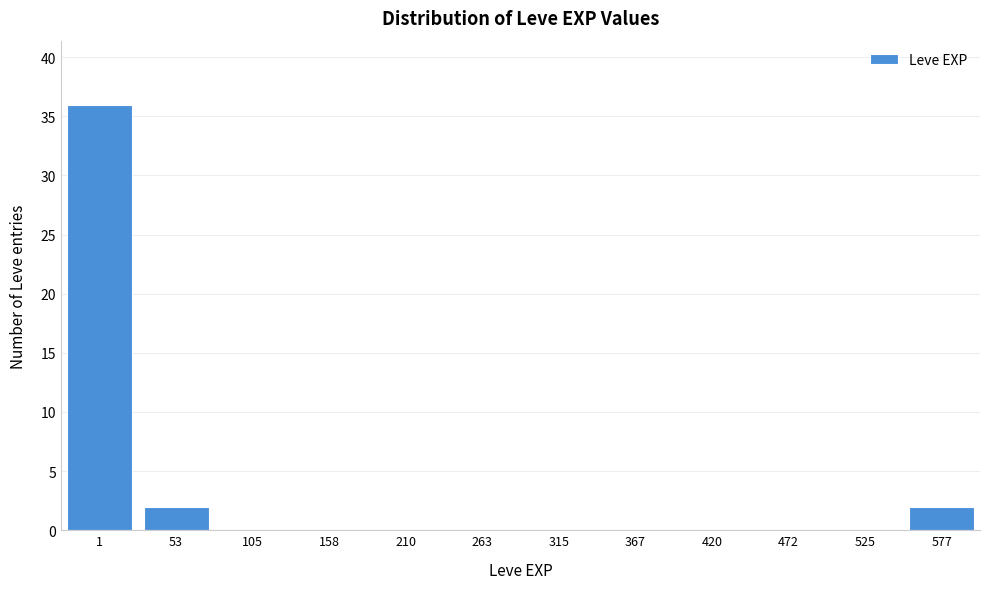

Reading left to right, list all the values displayed in this chart.

1=36	53=2	105=0	158=0	210=0	263=0	315=0	367=0	420=0	472=0	525=0	577=2